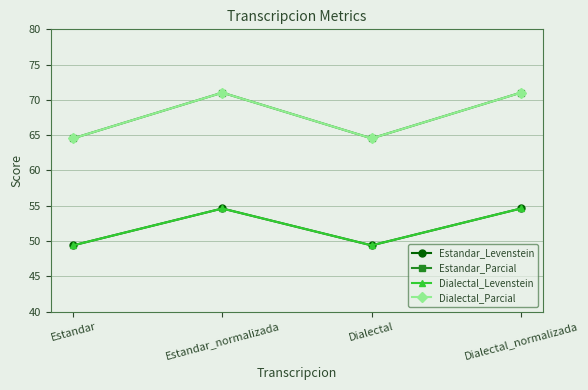

Where does the Estandar_Levenstein series first go above 54?

Estandar_normalizada